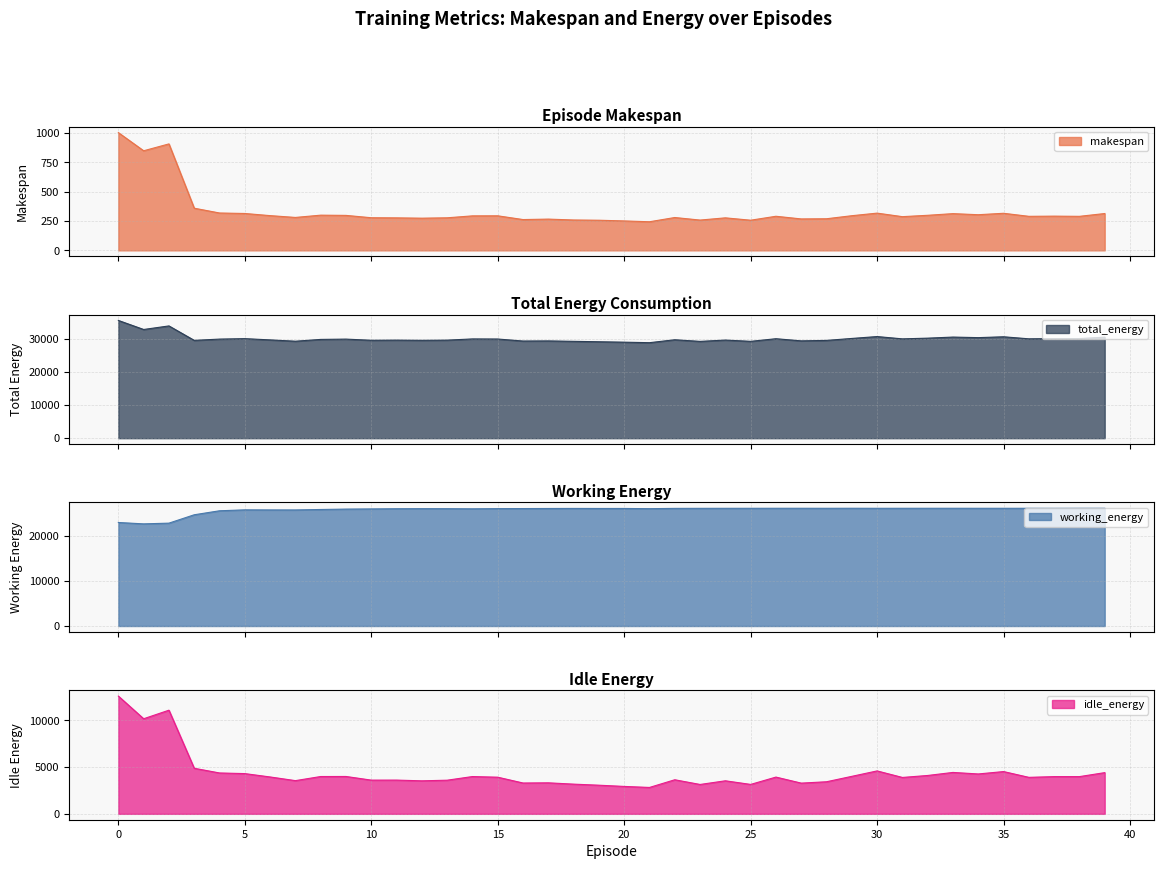

Between 32 and 34, which series saw the biggest shift?

idle_energy